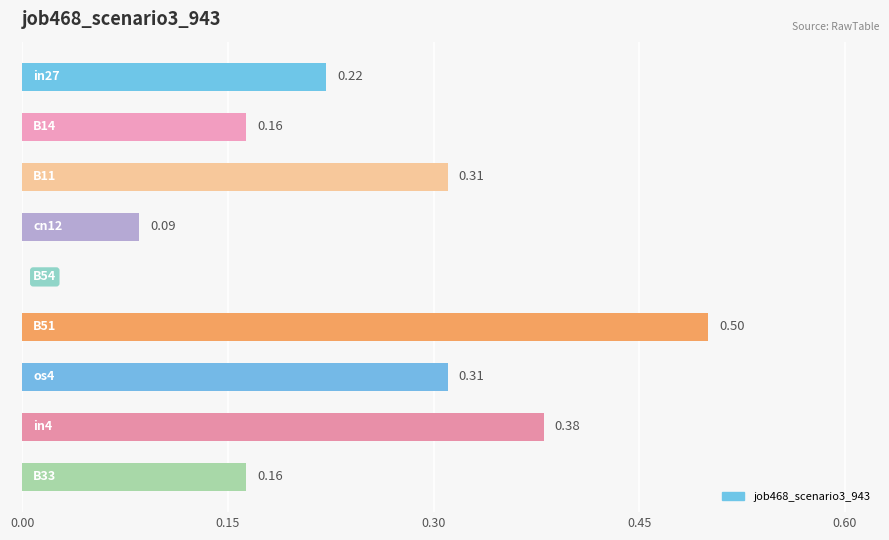

What is the sum of all values?

2.1